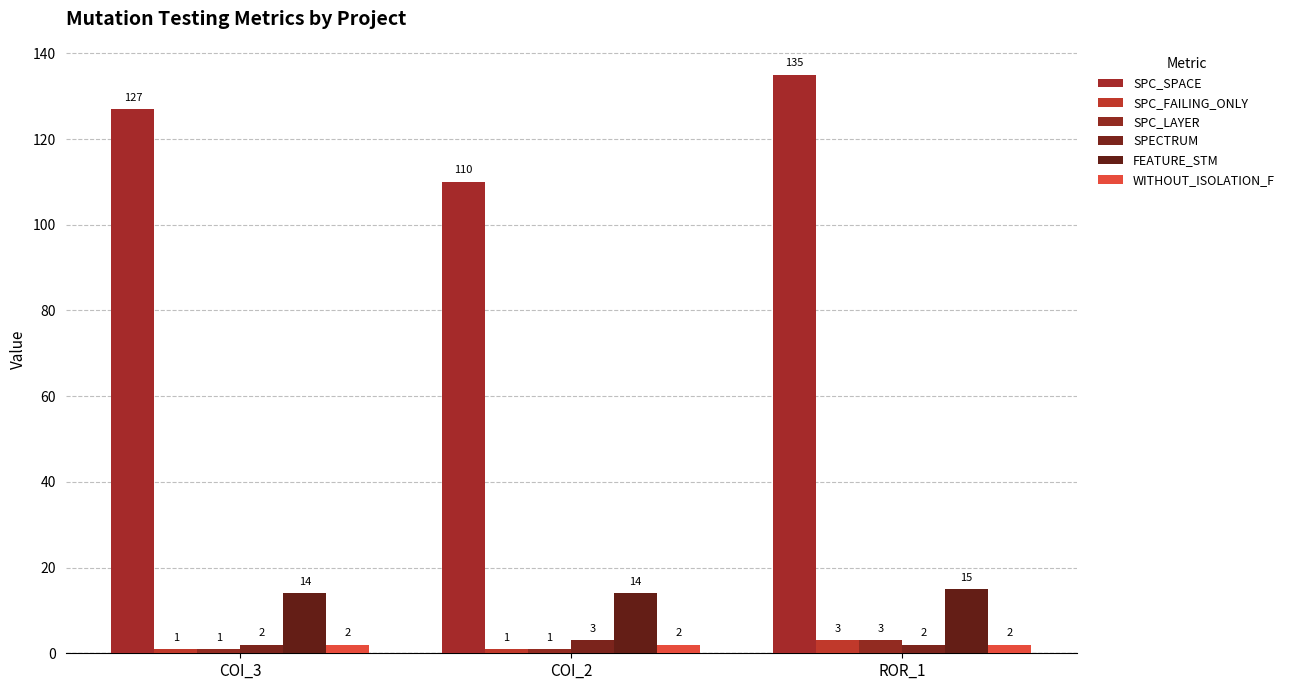

What is the sum of all SPC_SPACE values?

372